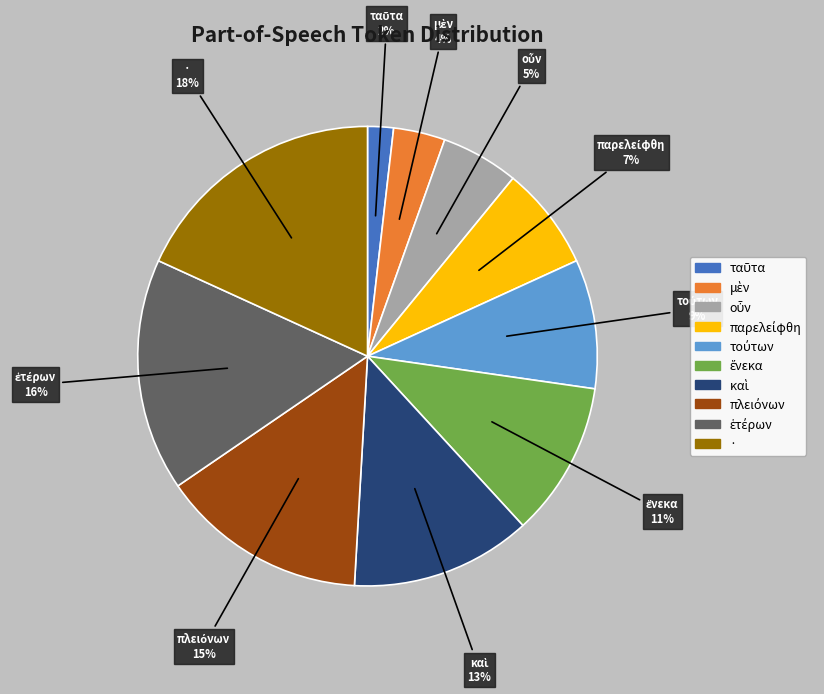

Is it true that · is 3% of the pie?

False